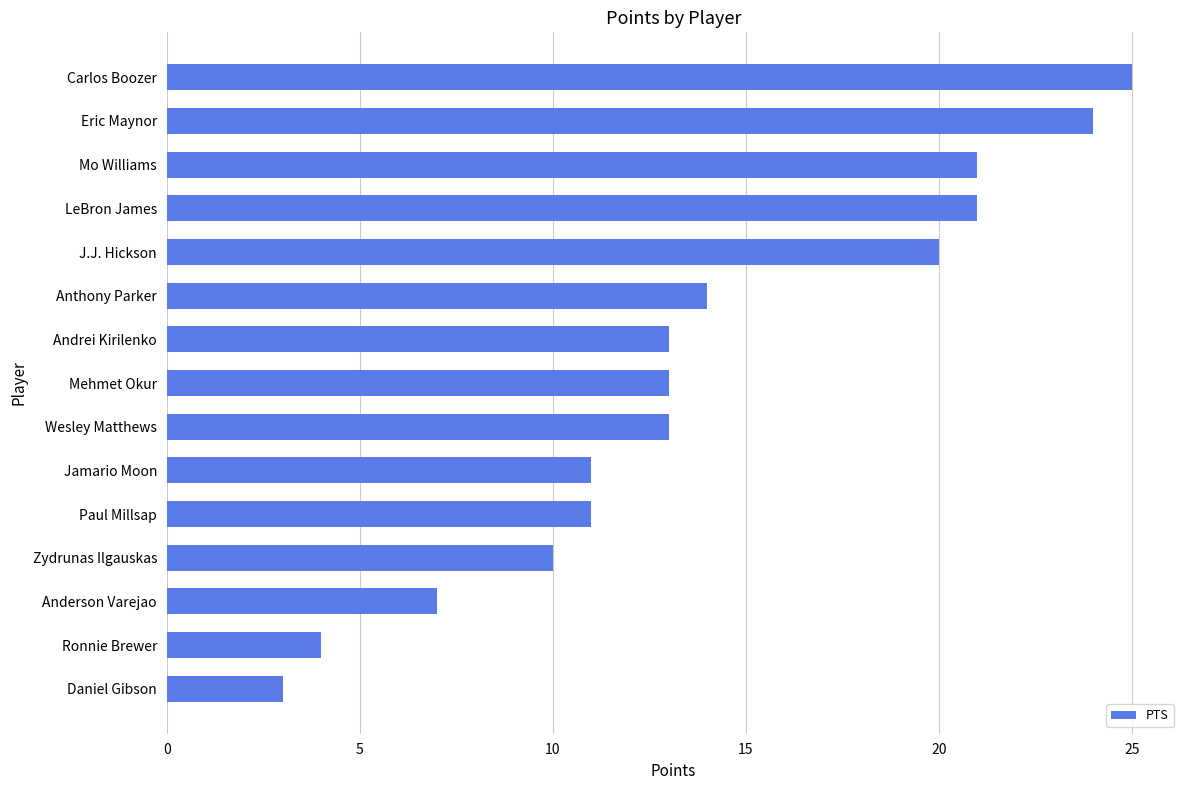

How many categories are shown in the chart?

15